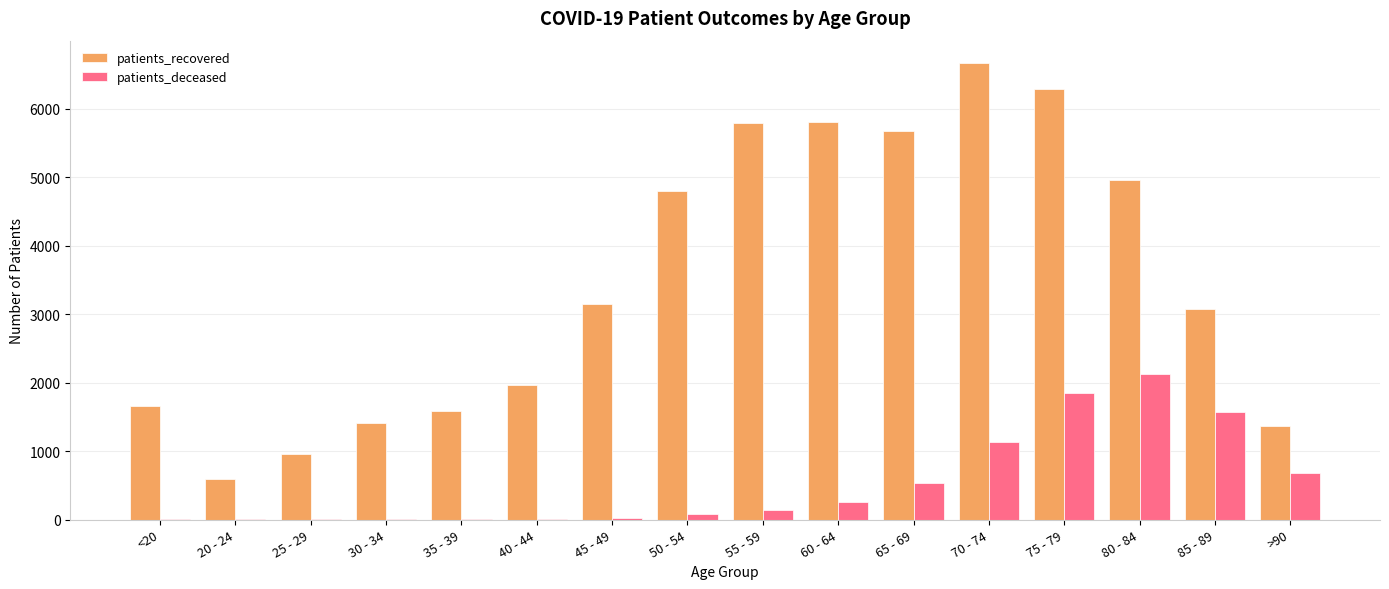

What is the approximate value of patients_deceased at 60 - 64, to the nearest 100?

300